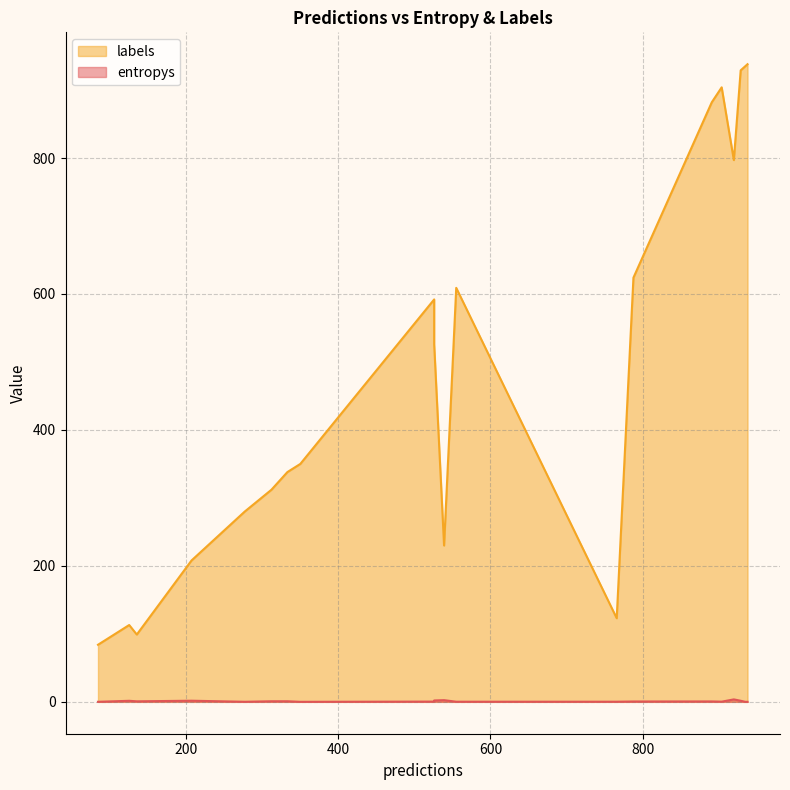

True or false: entropys has more than 1 points higher than both neighbors.

True